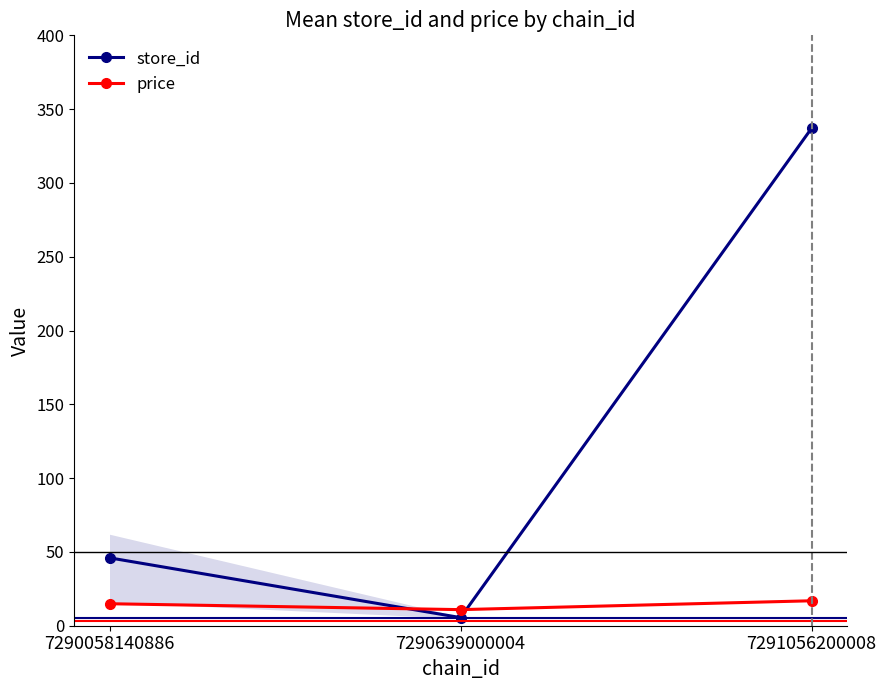

At which category is the sum across all series the highest?

7291056200008